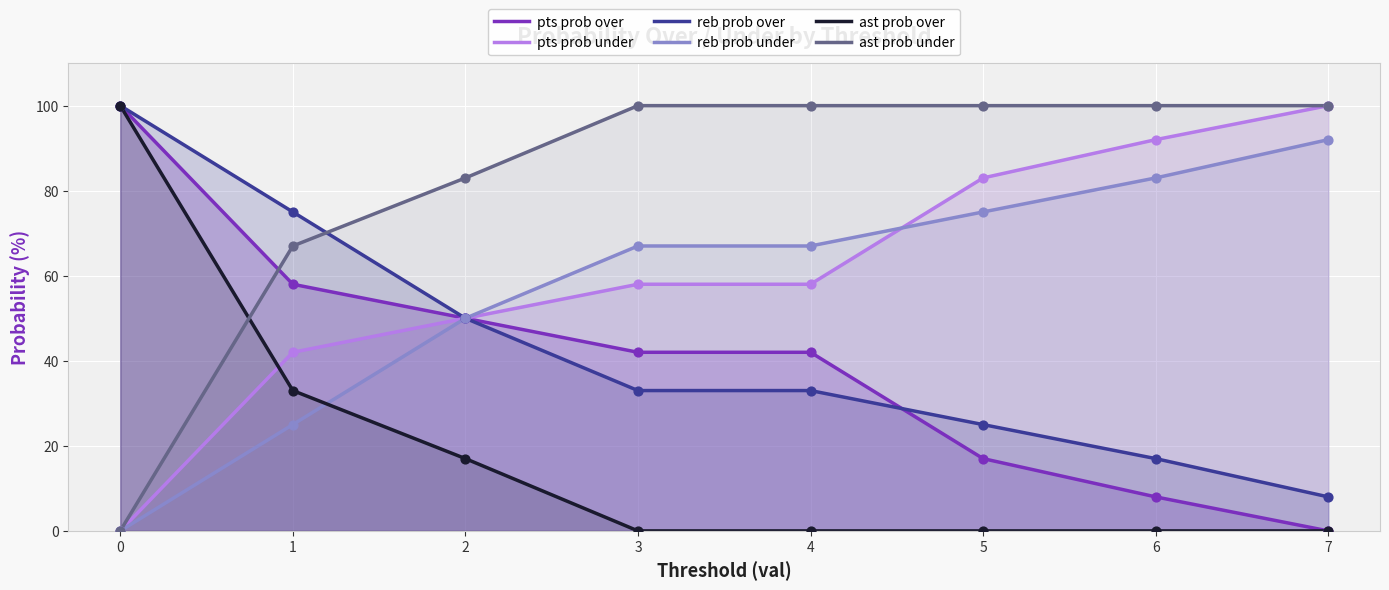

Is the value of pts prob under at 1 greater than the value of ast prob under at 0?

Yes